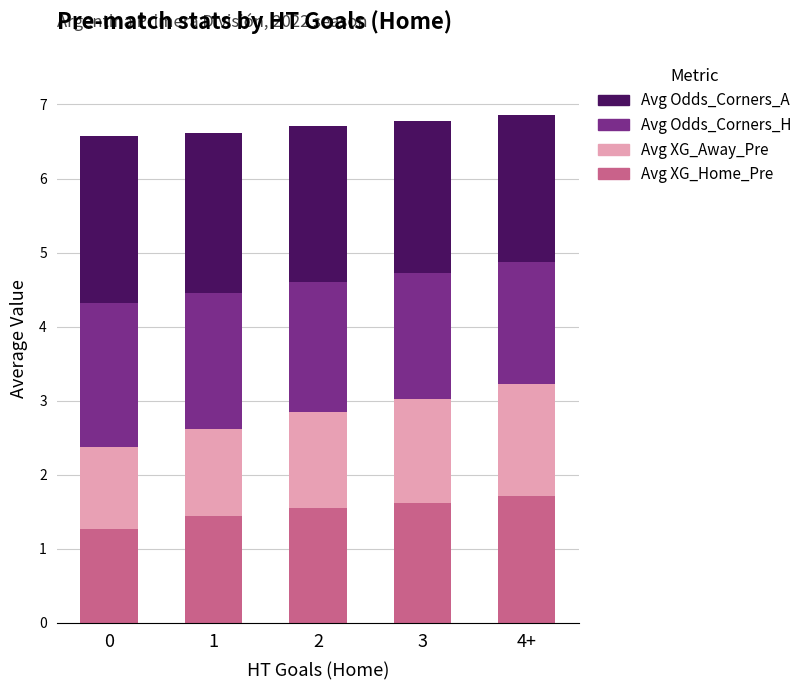

Are the bars grouped side by side (vs. stacked)?

No